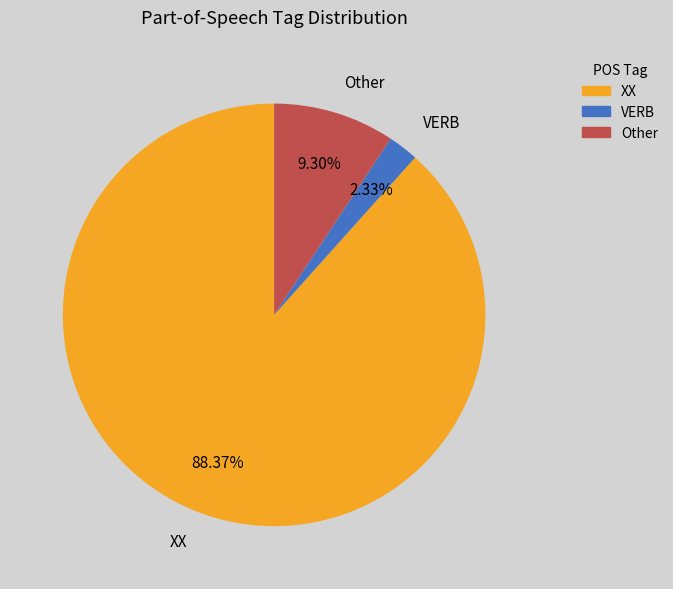

Between XX and VERB, which is larger?

XX